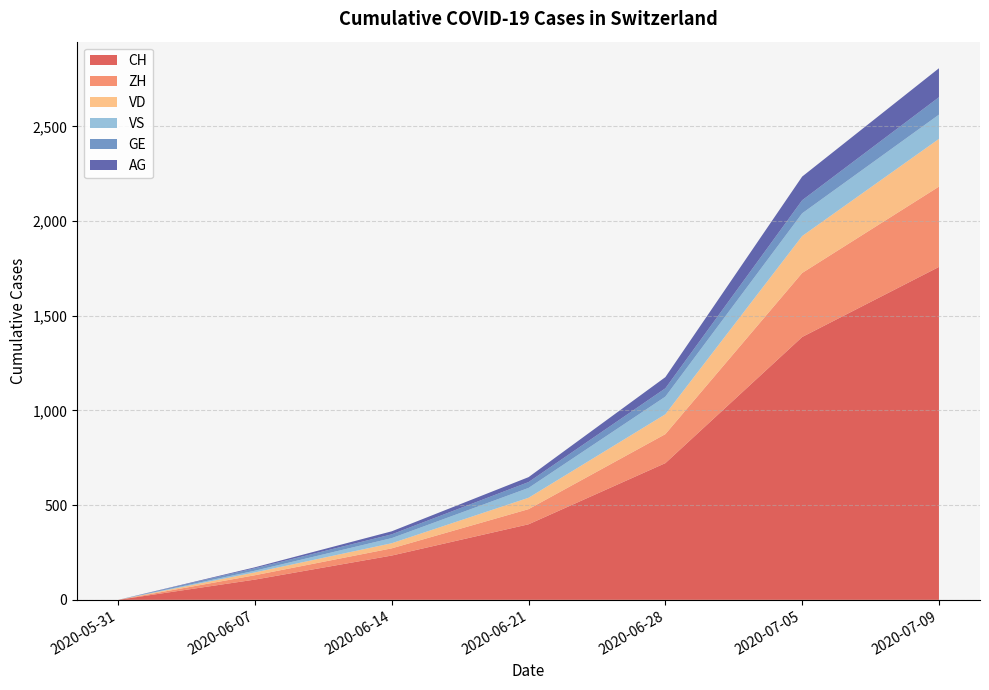

Reading right to left, what are all the values shown in this chart?

CH: 2020-07-09=1758	2020-07-05=1388	2020-06-28=722	2020-06-21=399	2020-06-14=234	2020-06-07=107	2020-05-31=0
ZH: 2020-07-09=424	2020-07-05=338	2020-06-28=153	2020-06-21=80	2020-06-14=38	2020-06-07=23	2020-05-31=0
VD: 2020-07-09=252	2020-07-05=195	2020-06-28=105	2020-06-21=60	2020-06-14=27	2020-06-07=15	2020-05-31=0
VS: 2020-07-09=128	2020-07-05=120	2020-06-28=93	2020-06-21=52	2020-06-14=27	2020-06-07=9	2020-05-31=0
GE: 2020-07-09=92	2020-07-05=69	2020-06-28=44	2020-06-21=31	2020-06-14=20	2020-06-07=13	2020-05-31=0
AG: 2020-07-09=153	2020-07-05=125	2020-06-28=59	2020-06-21=26	2020-06-14=16	2020-06-07=5	2020-05-31=0